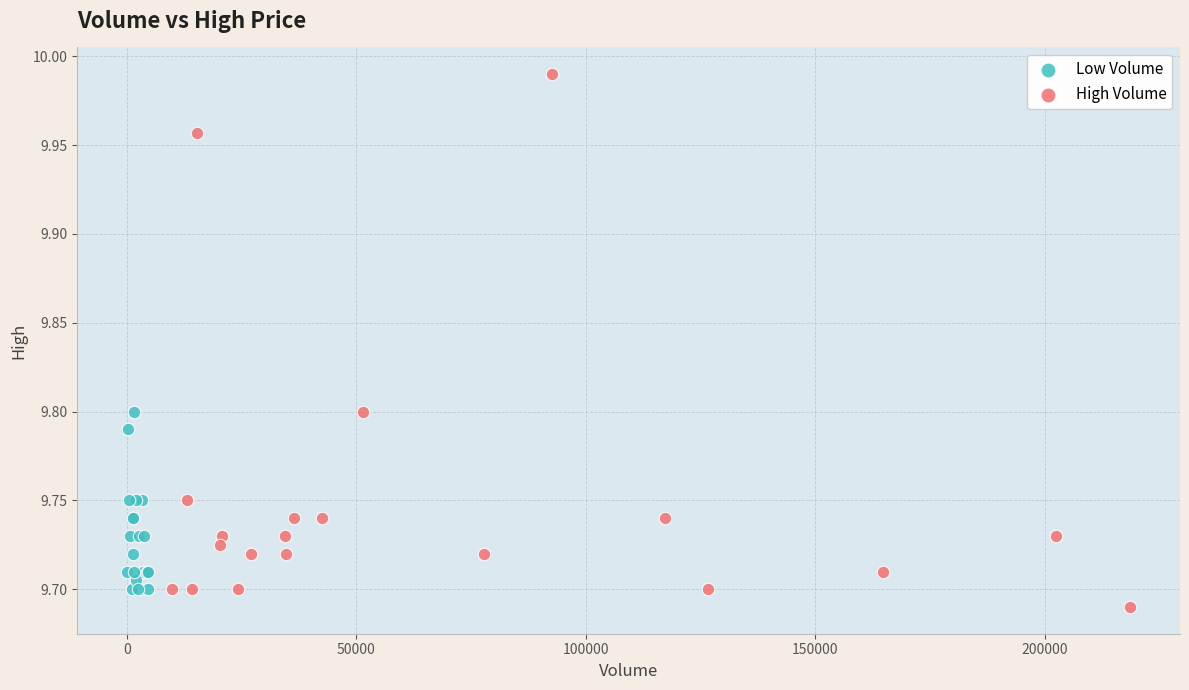

Which series has the largest Y range (max minus min)?

High Volume